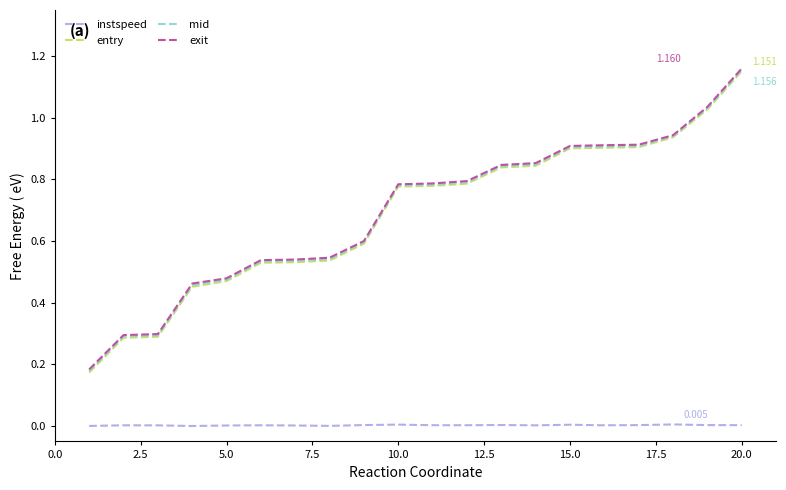

True or false: mid and instspeed intersect in this chart.

False